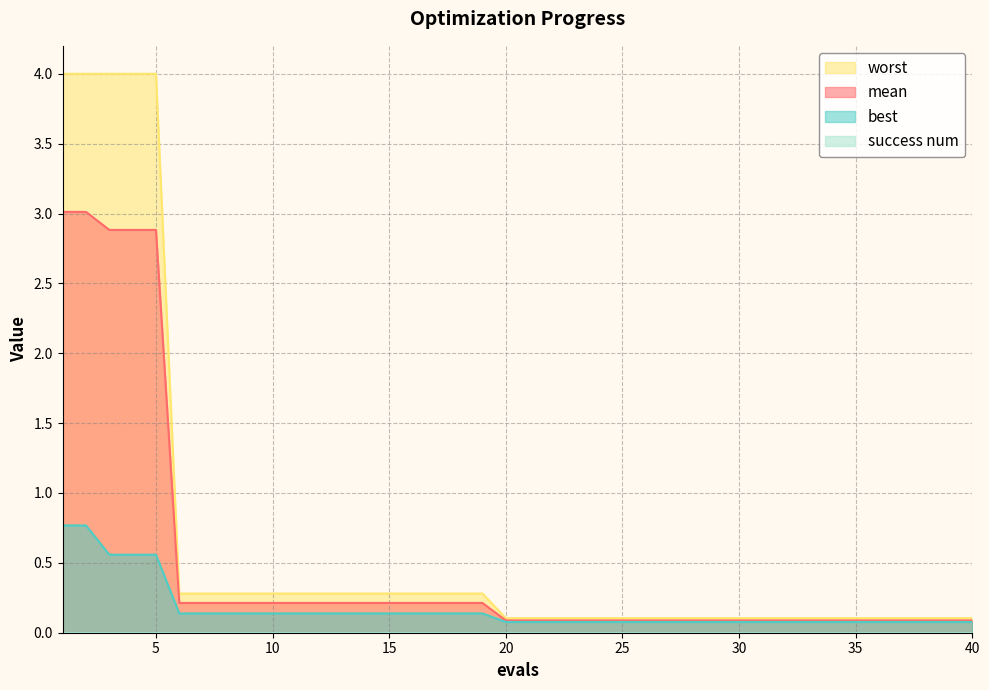

Is the value of worst at 17 greater than the value of best at 32?

Yes